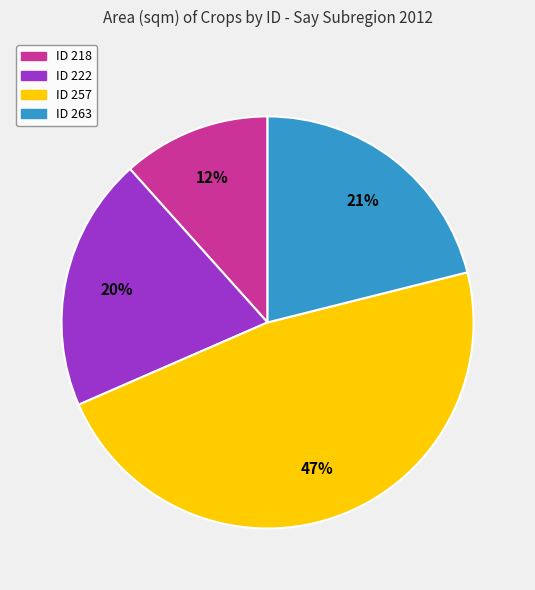

What is the largest slice in the pie chart?

ID 257